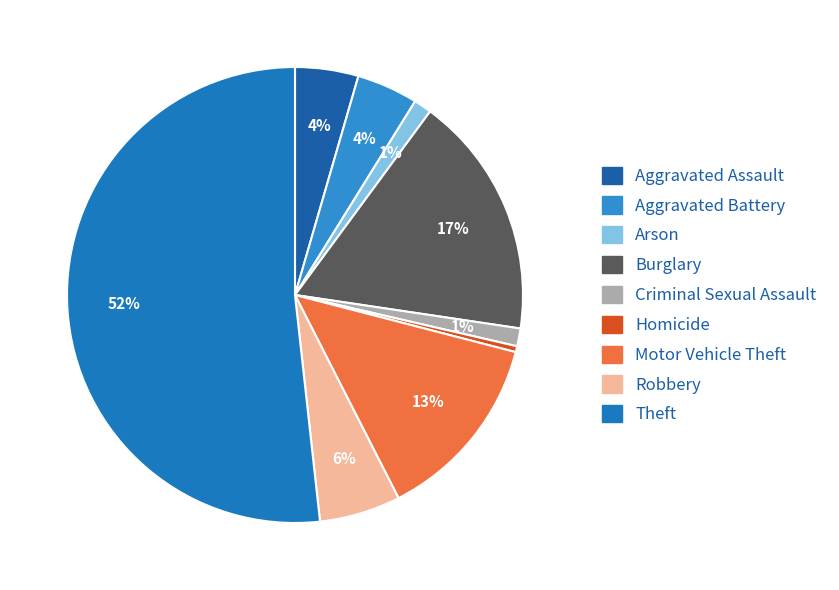

To the nearest percent, what portion does Arson represent?

1%